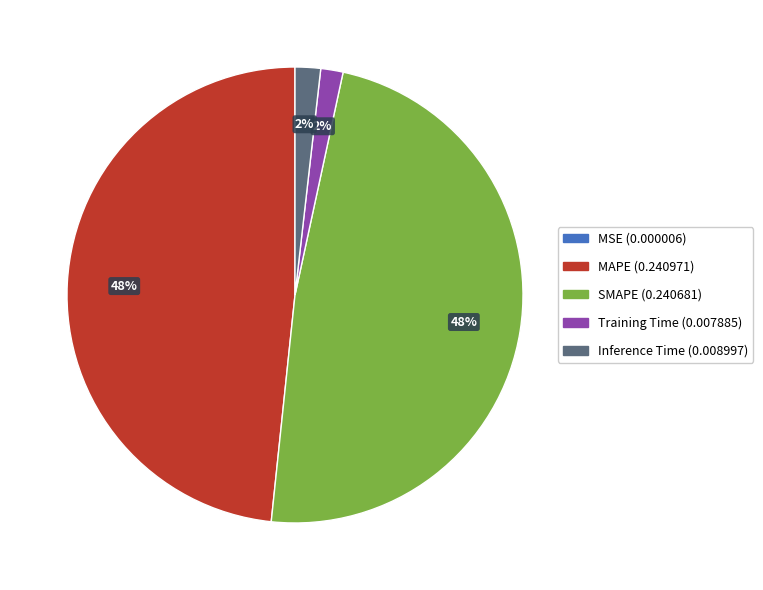

The MAPE slice represents 60% of the pie. True or false?

False